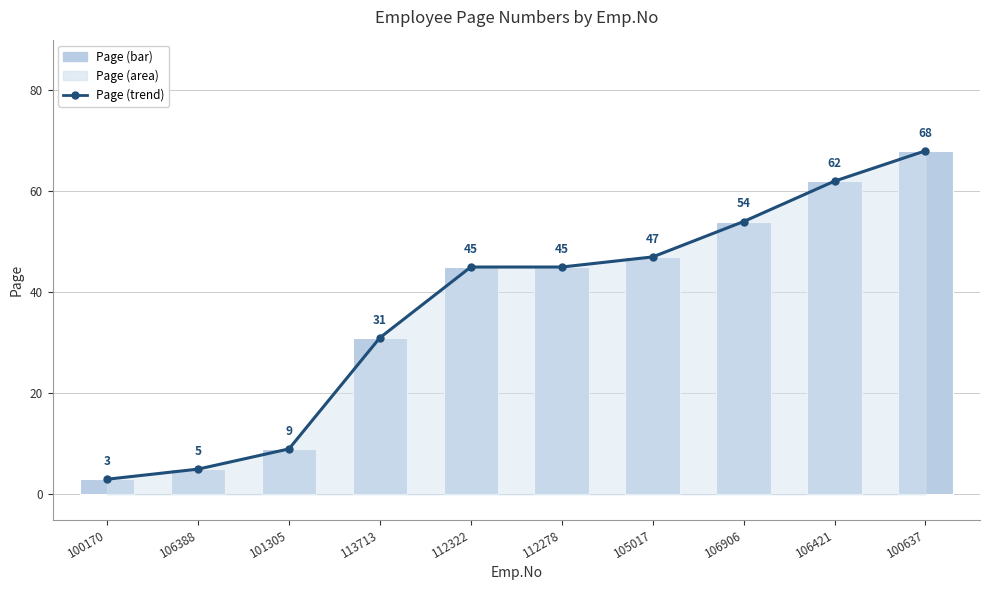

What is the highest value of the Page (bar) series?

68